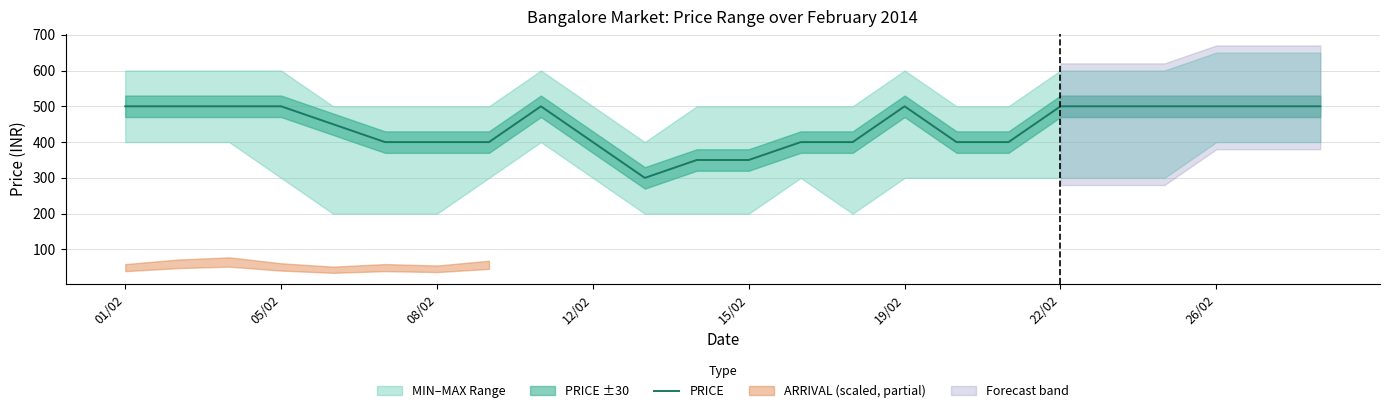

What is the highest value of the PRICE series?

500